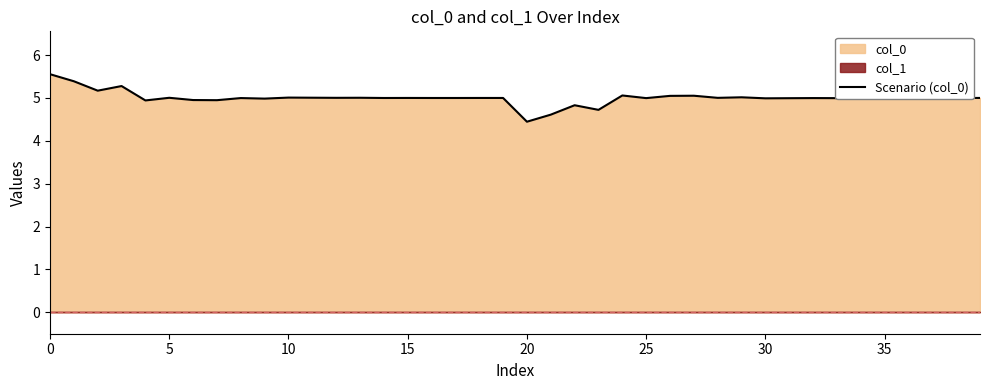

Is it true that the value at 16 is 8.5?

False